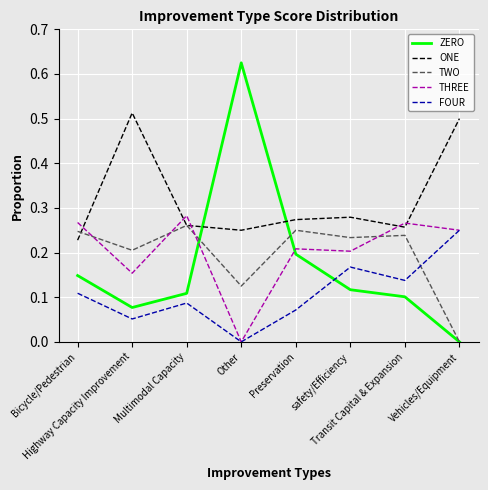

What are all the series names shown in the legend?

ZERO, ONE, TWO, THREE, FOUR